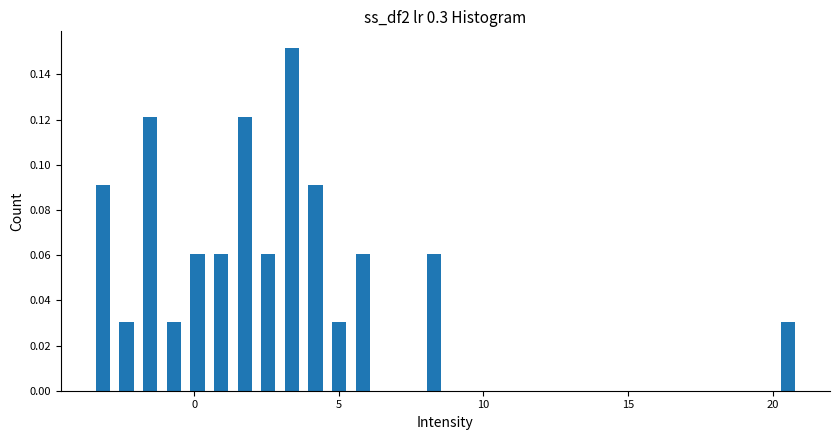

Read against the x-axis, roughly where is the centre of the tallest bar?

3.5